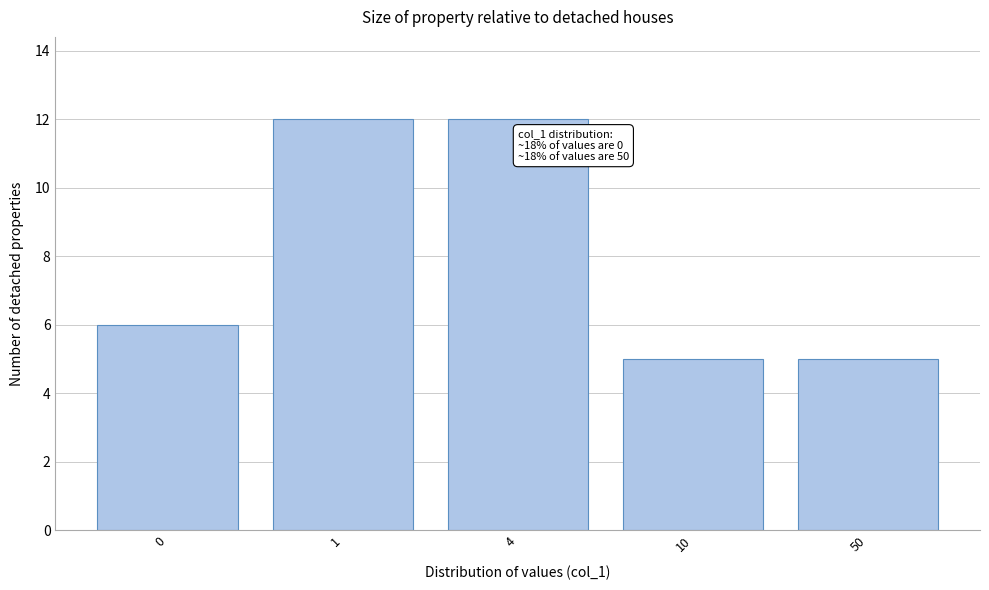

Reading right to left, what are all the values shown in this chart?

5	5	12	12	6